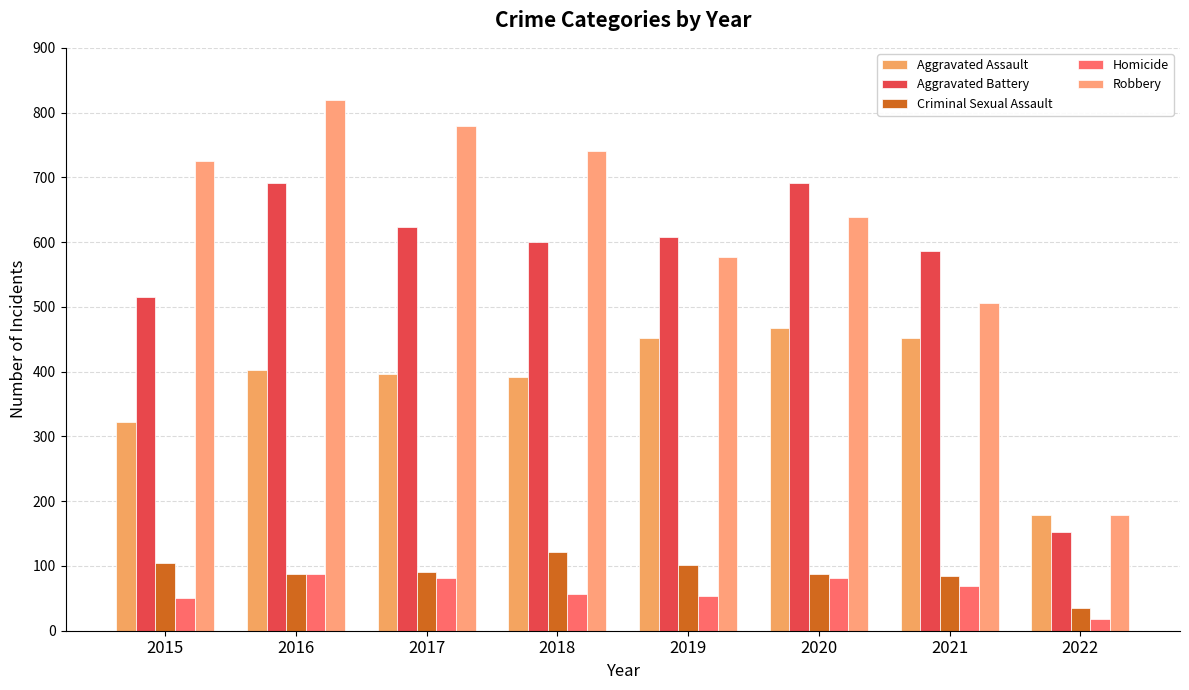

How many data points does each series have?

8